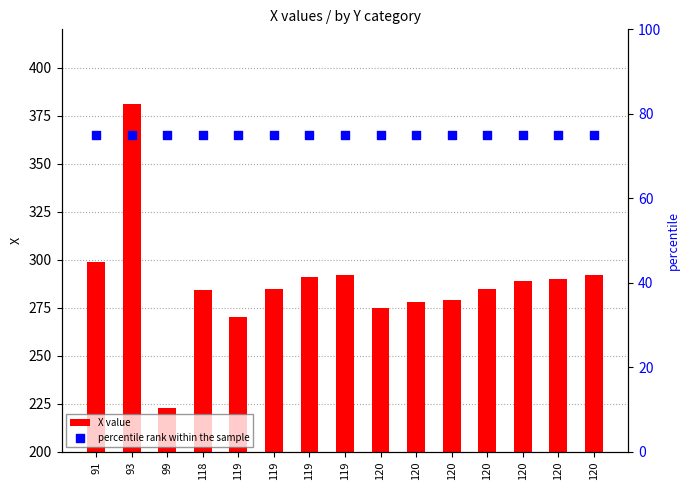

Is the value of percentile rank within the sample at 91 greater than the value of X value at 118?

No